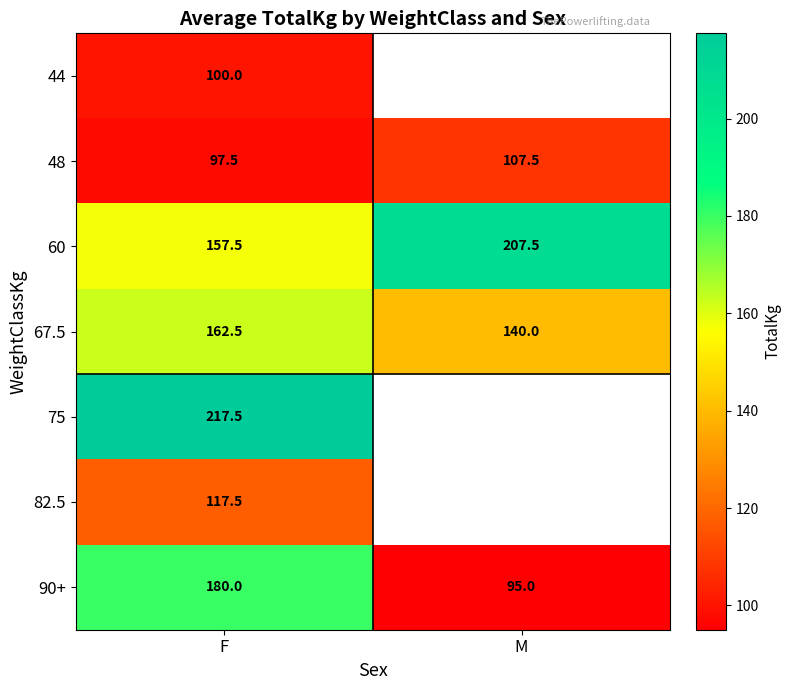

What is the total value across all series at F?

1032.5